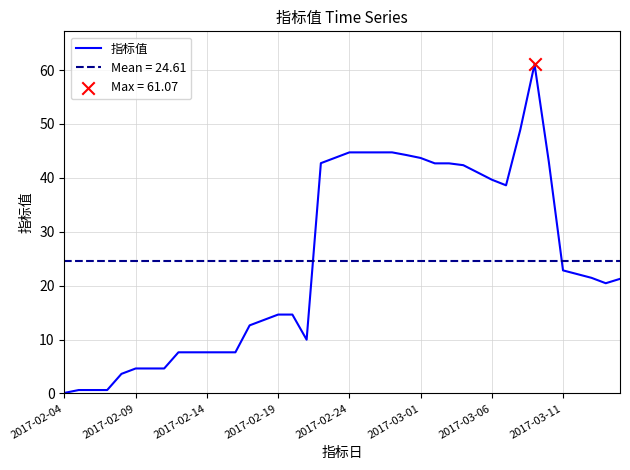

What is the maximum value for 指标值?

61.1